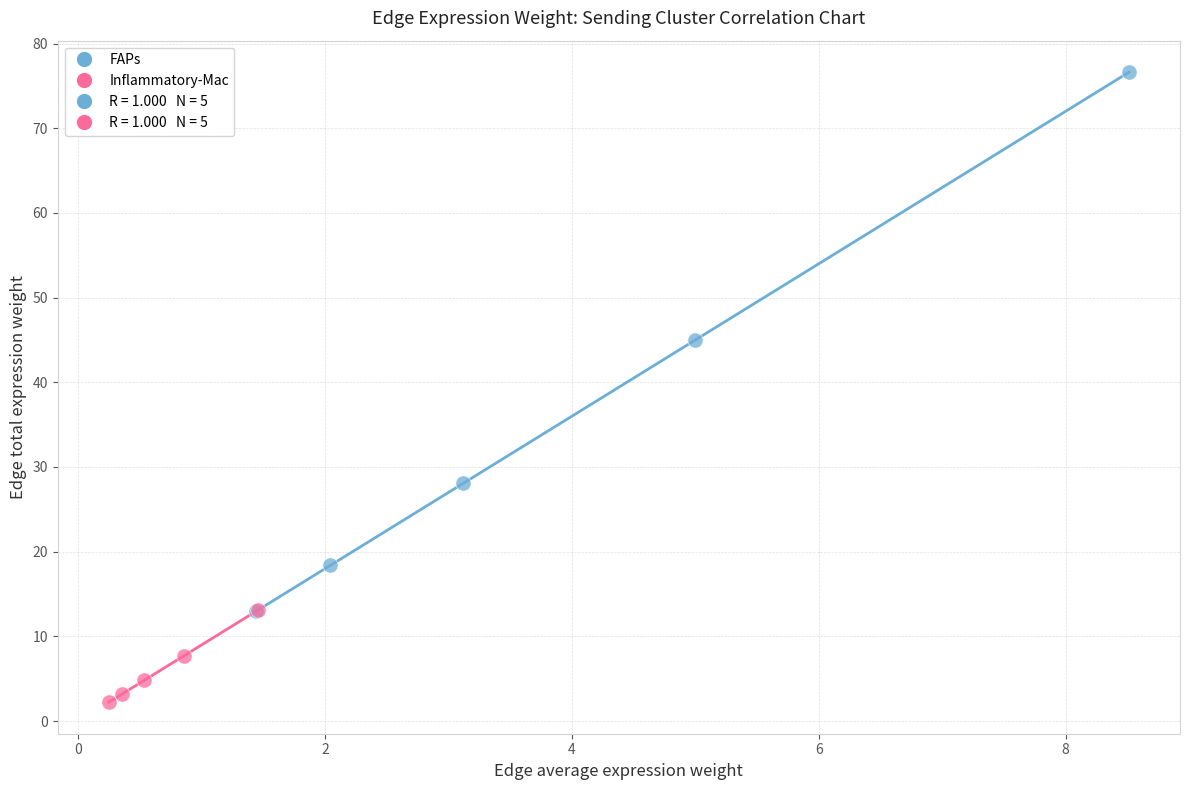

Which series has the widest spread of Y values?

FAPs